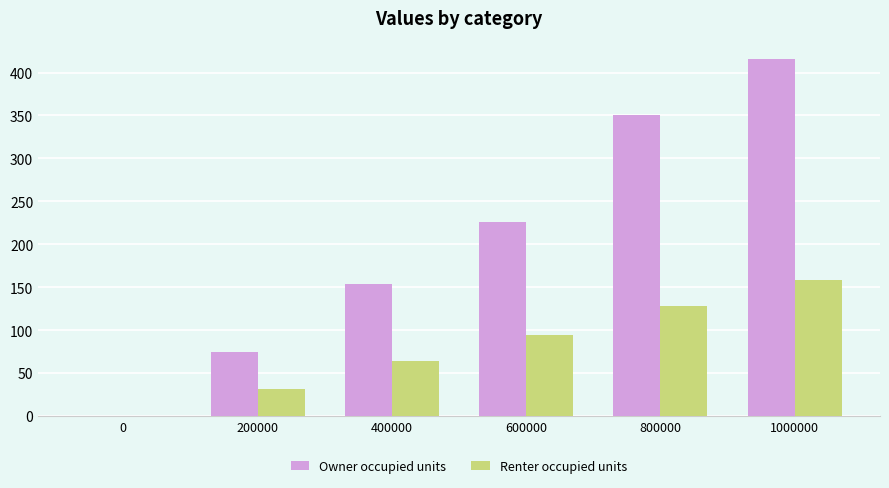

What is the average value of the Renter occupied units series?

79.3